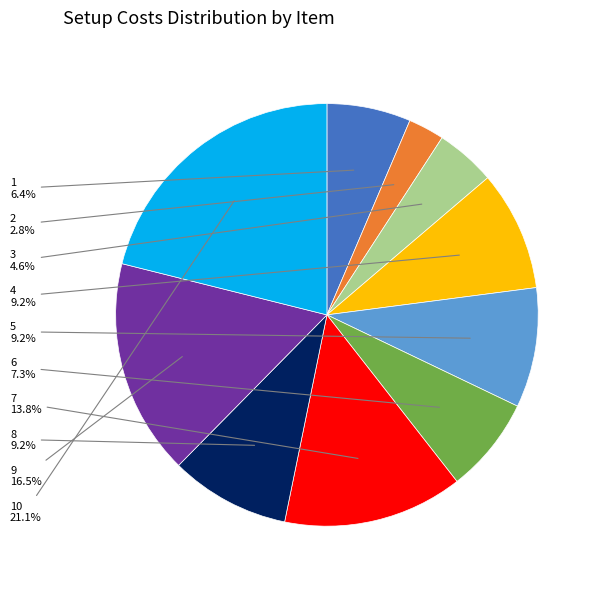

To the nearest percent, what is the difference between the largest and smallest slice percentages?

18%